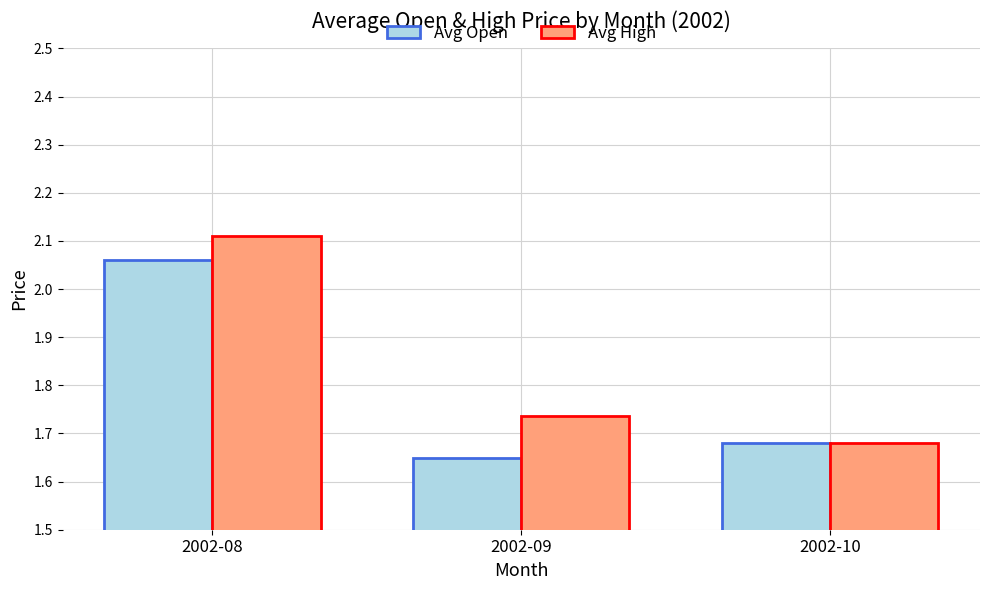

How many bars are there in total?

6